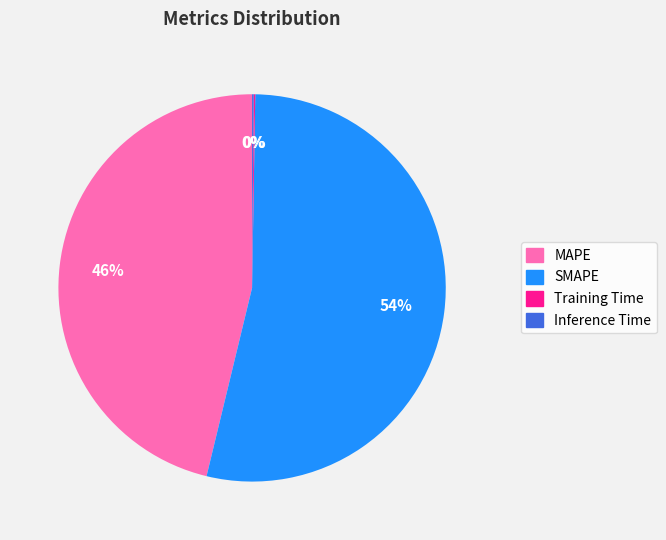

What is the largest slice in the pie chart?

SMAPE